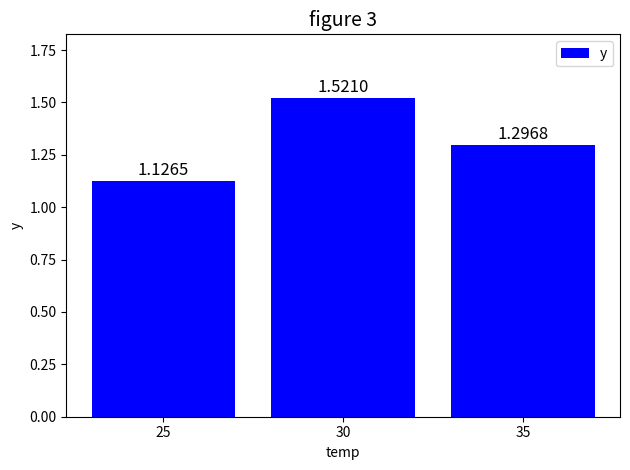

Rank the categories by value from lowest to highest.

25, 35, 30